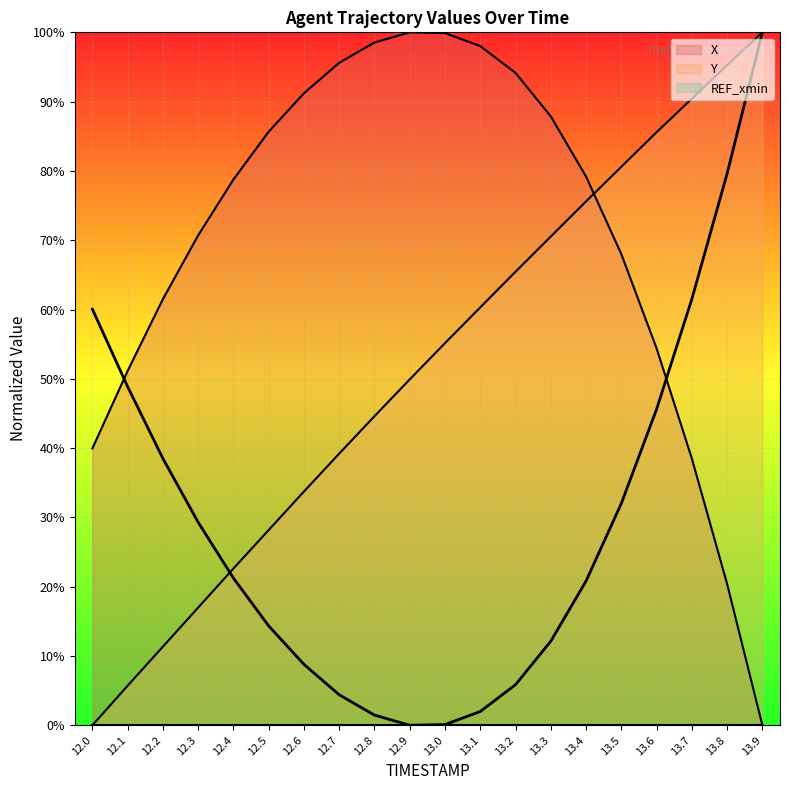

At which category does X reach its first local peak?

12.9